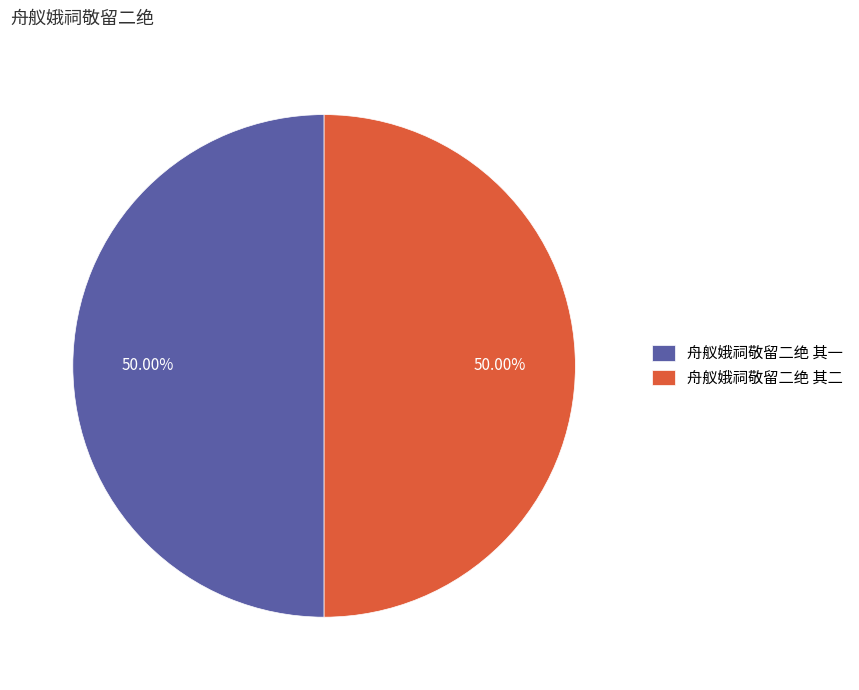

Approximately how many times larger is the value at 舟舣娥祠敬留二绝 其二 compared to 舟舣娥祠敬留二绝 其一?

1.0